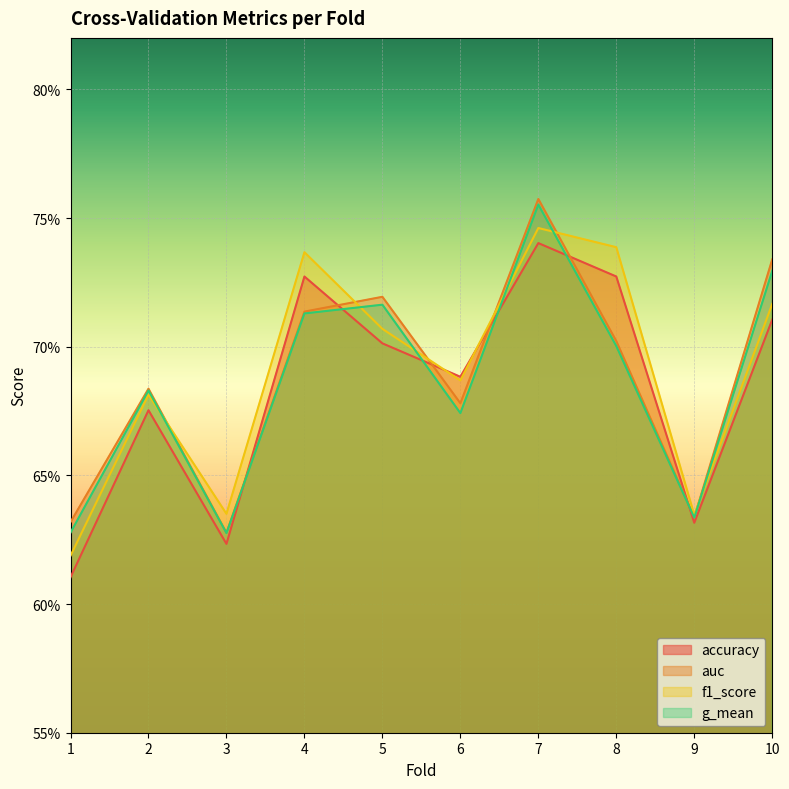

What is the value of the f1_score point at the 1st from the left?

0.6